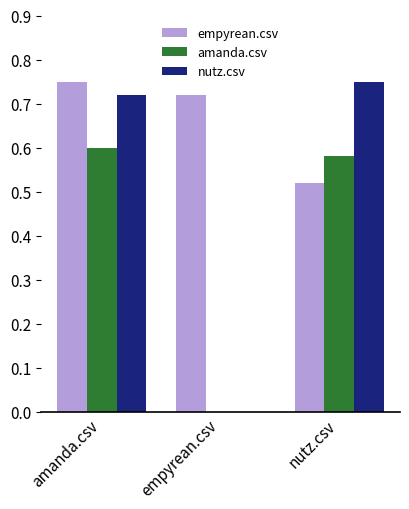

The empyrean.csv series shows 0.5 at amanda.csv. True or false?

False